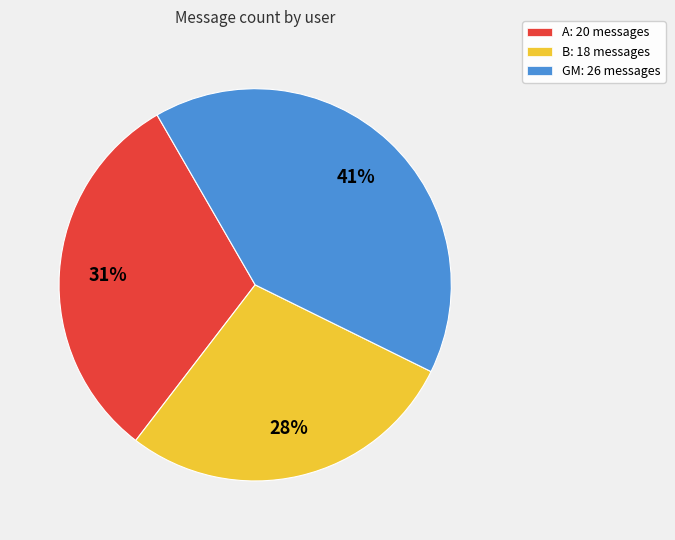

To the nearest percent, what is the average slice percentage?

33%